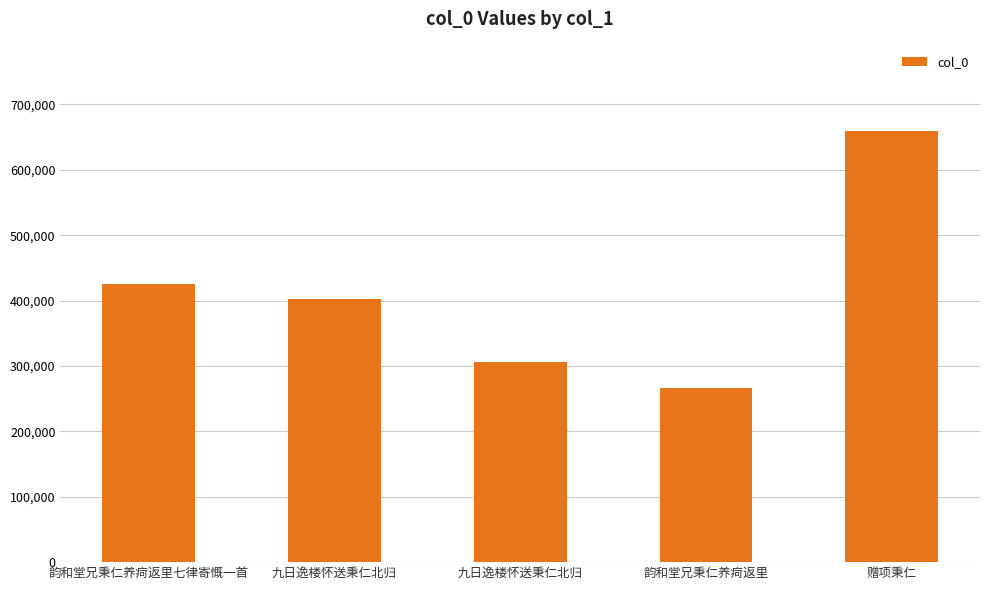

Are the bars grouped side by side (vs. stacked)?

No